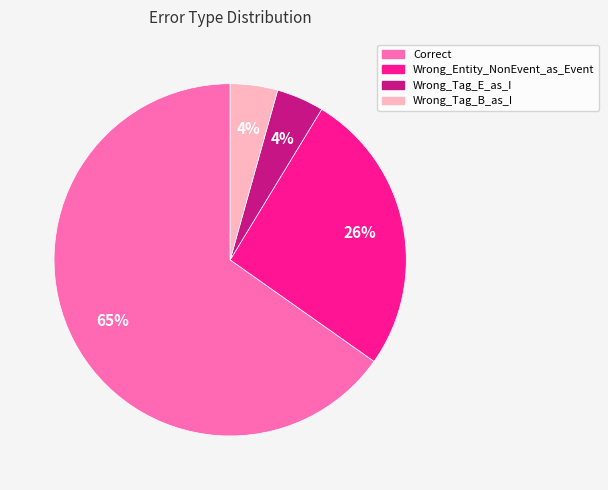

To the nearest percent, what is the combined percentage of Wrong_Tag_B_as_I and Wrong_Entity_NonEvent_as_Event?

30%